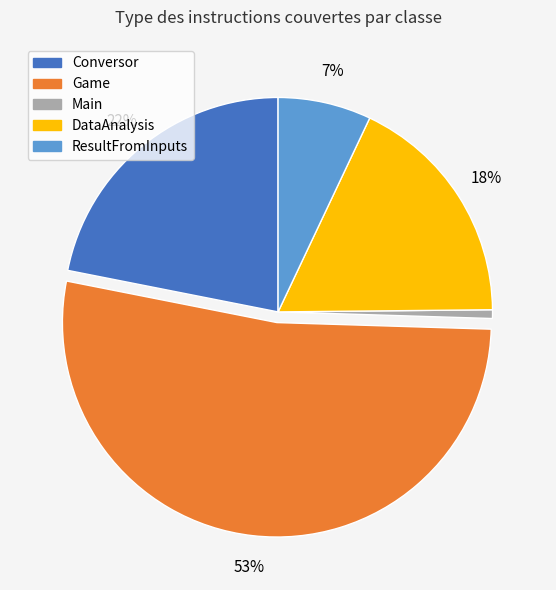

Which slice represents more than half of the pie?

Game